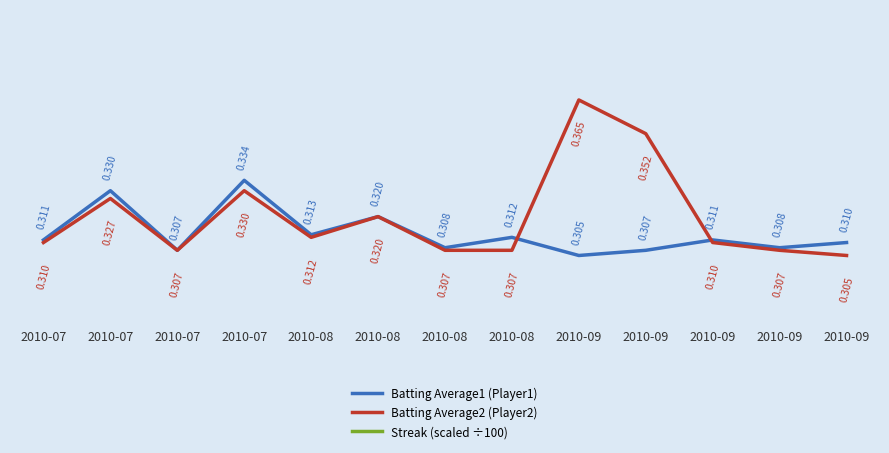

Does the chart have visible grid lines?

No